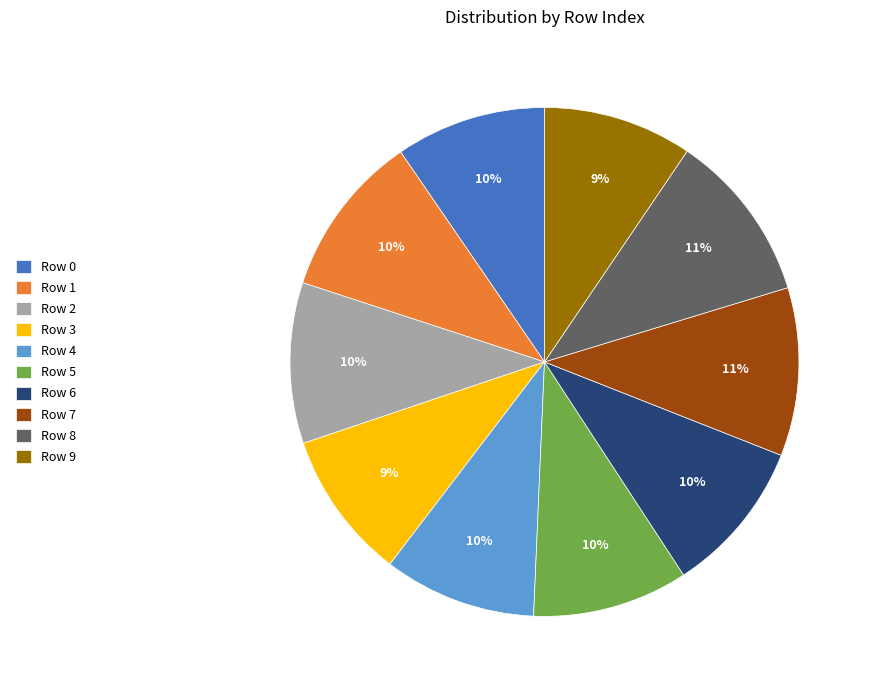

Is Row 0 the majority of the pie?

No